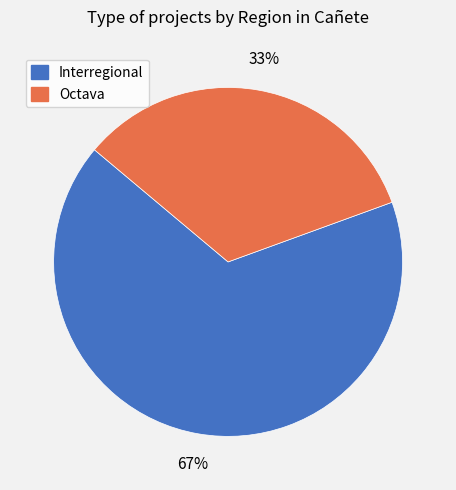

What is the largest slice in the pie chart?

Interregional